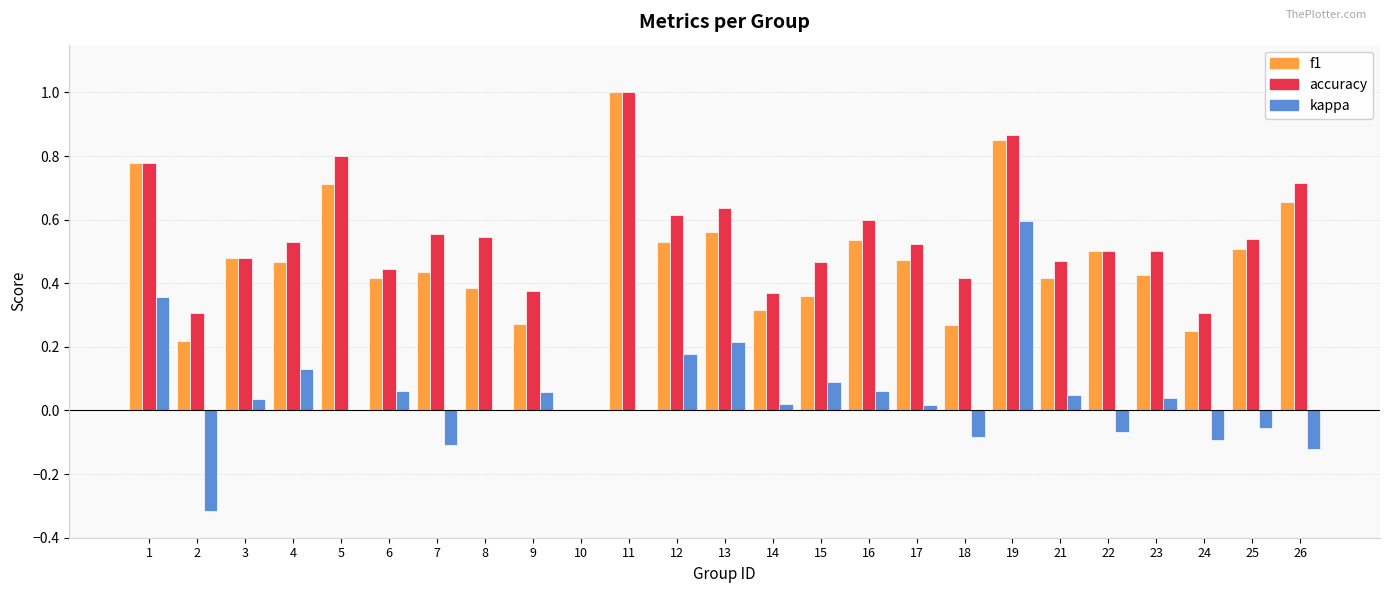

At which category is the sum across all series the highest?

19